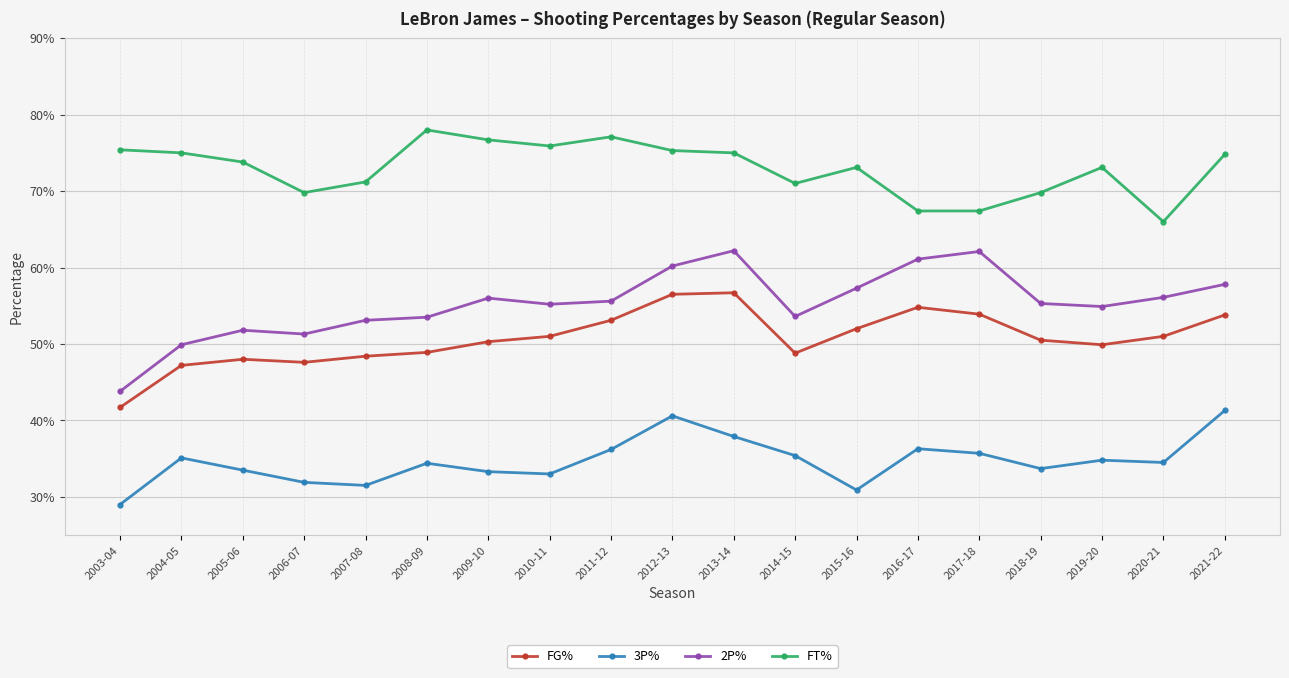

Is this an area chart (filled region under the line)?

No